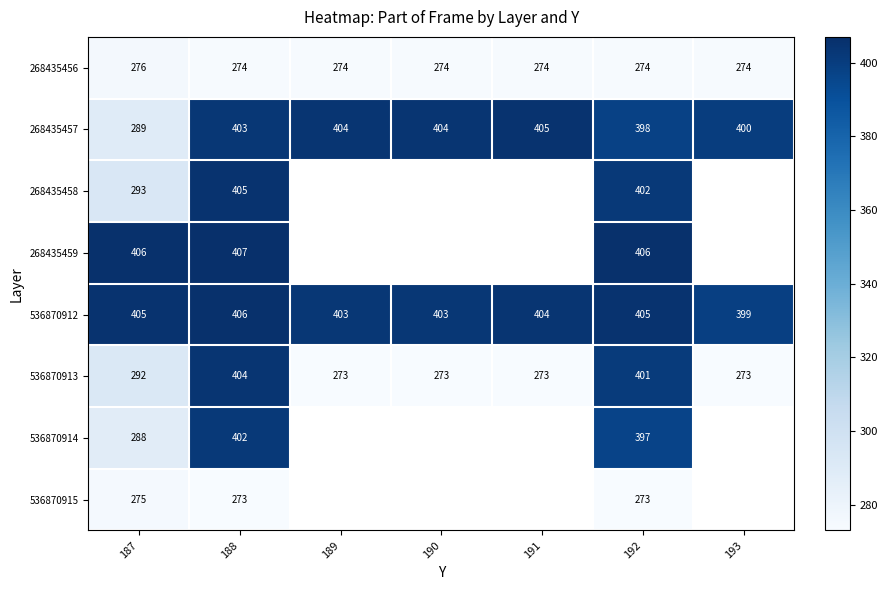

How many series are shown in this chart?

8